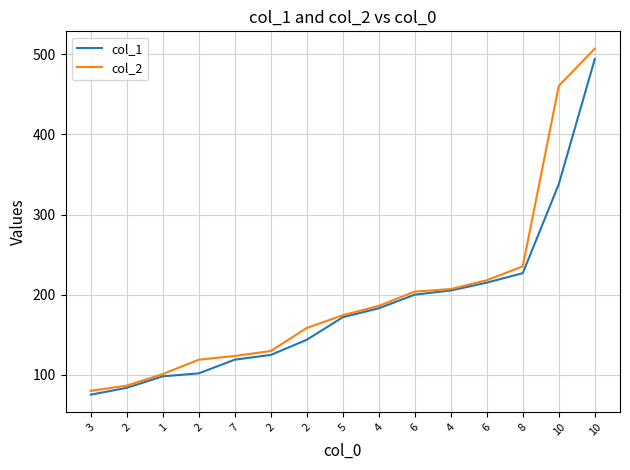

Where does the col_2 series first go above 174?

5